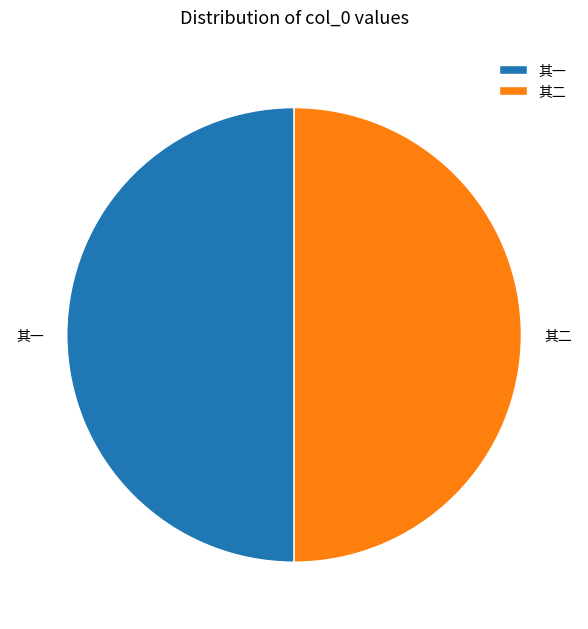

Is it true that 其二 is 50% of the pie?

True